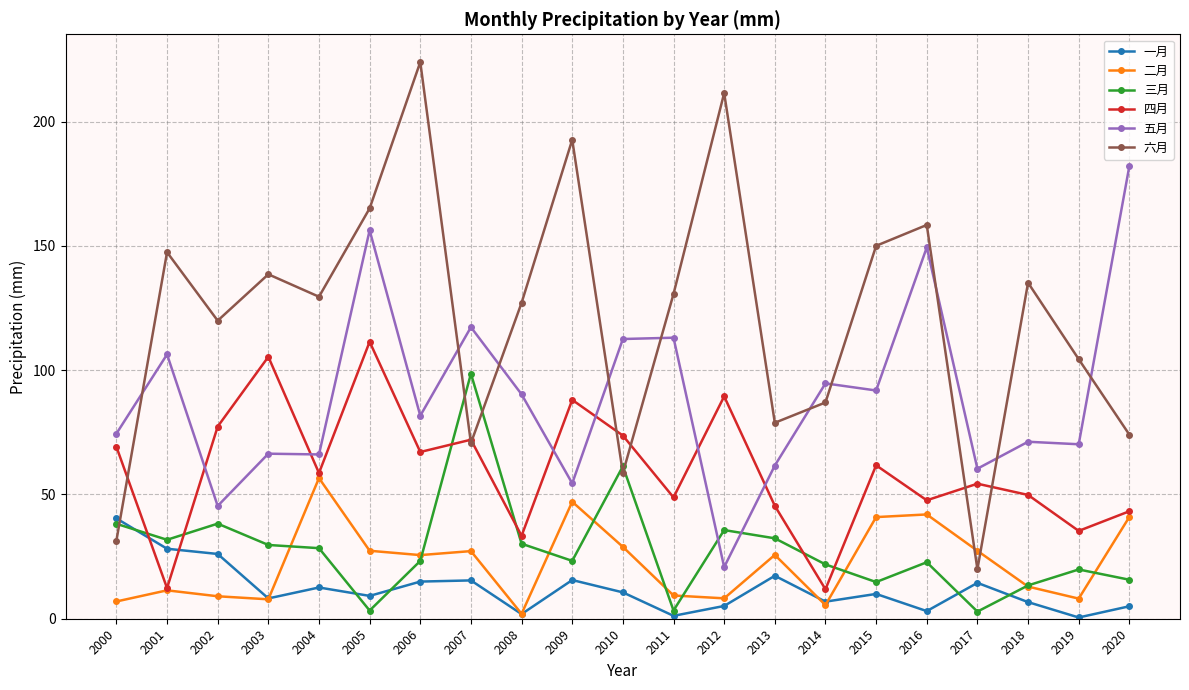

The value of 五月 at 2000 is 49.7. True or false?

False